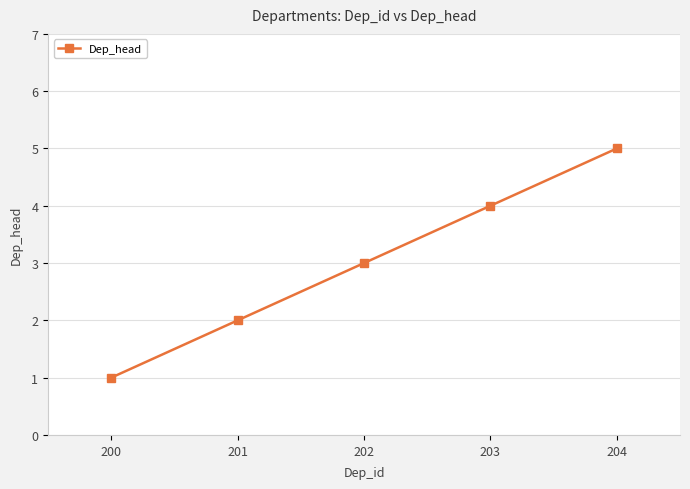

Rank the categories by value from highest to lowest.

204, 203, 202, 201, 200